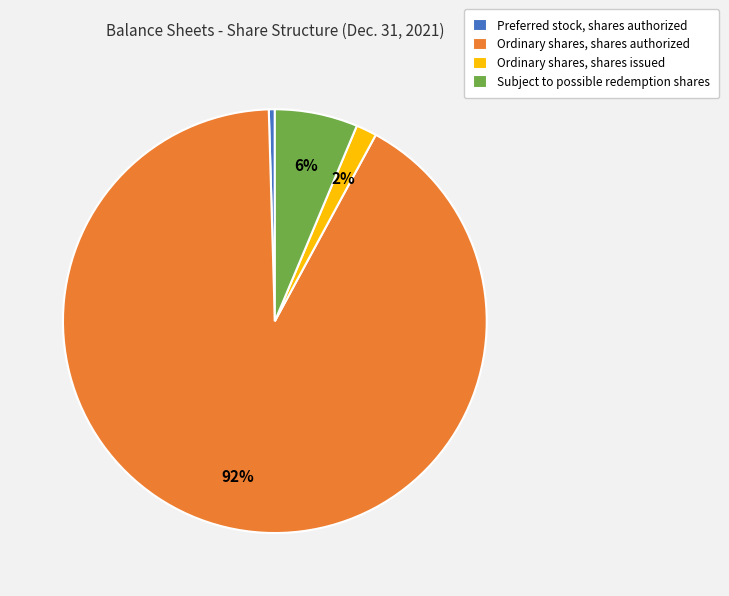

Do Preferred stock, shares authorized and Ordinary shares, shares authorized together represent more than half of the pie?

Yes